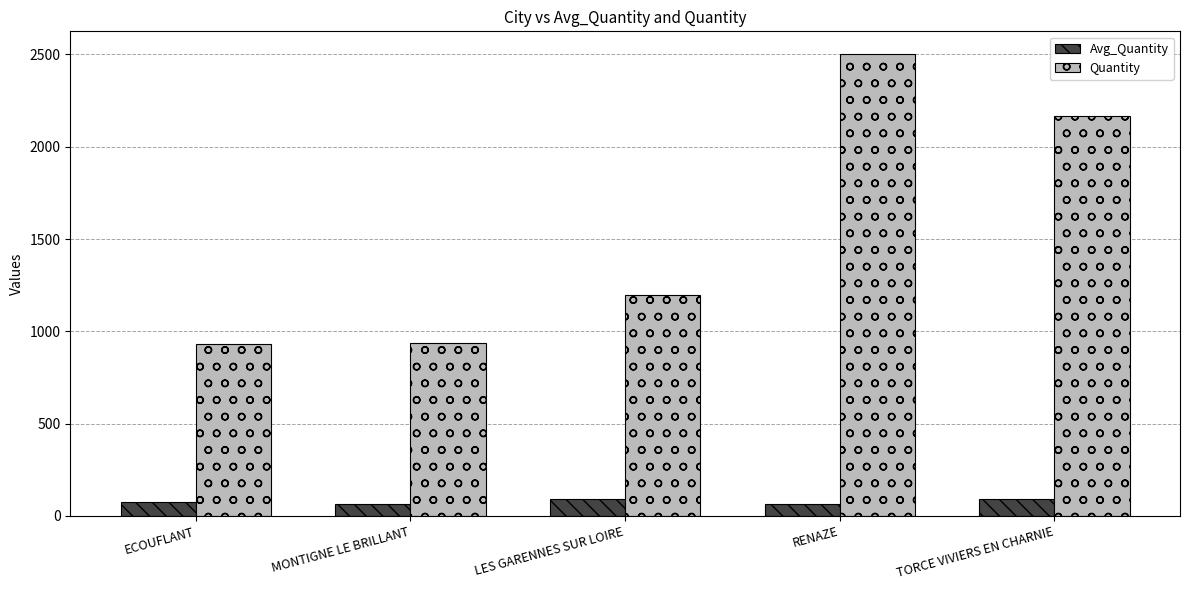

The Quantity series shows 1642.5 at ECOUFLANT. True or false?

False